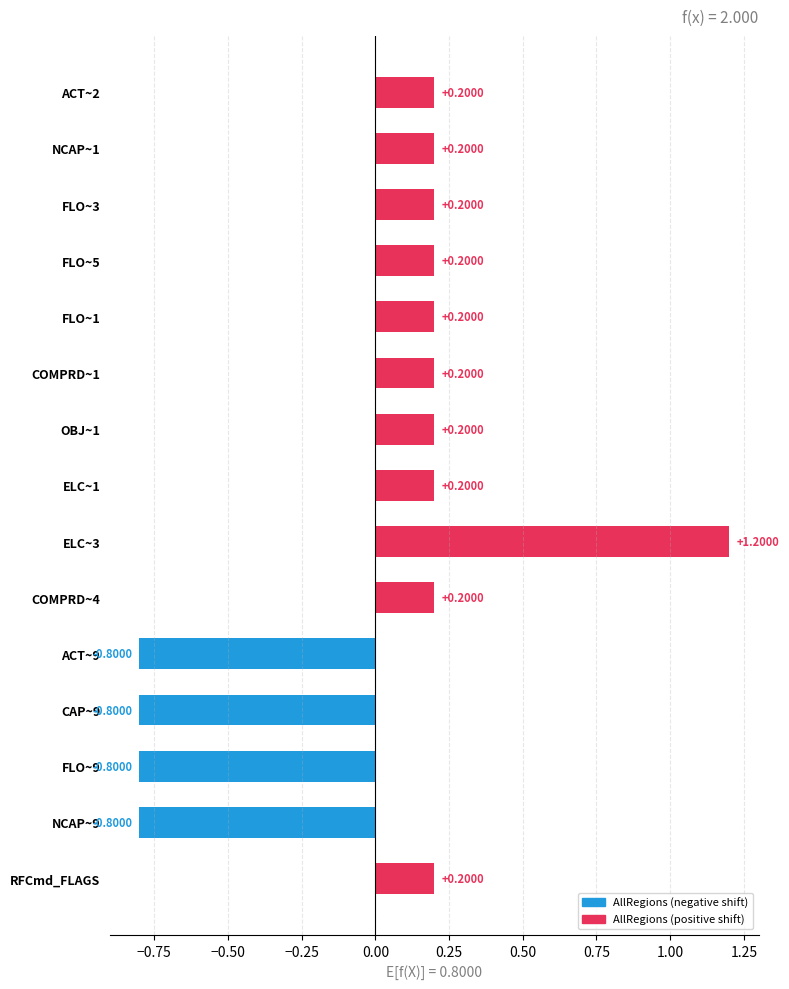

What is the difference between the maximum and minimum values?

2.0